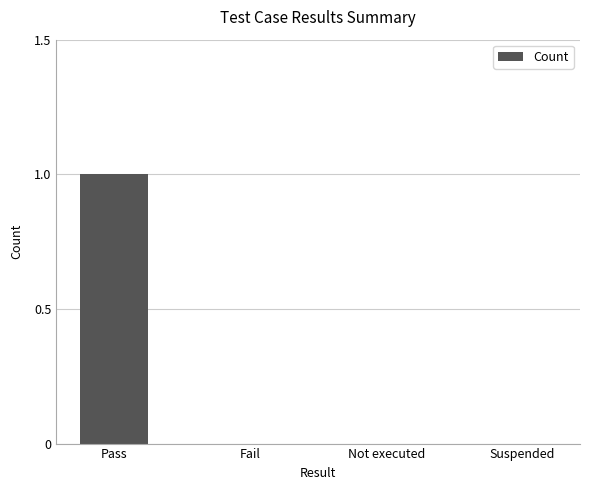

Count the number of data series in this chart.

1